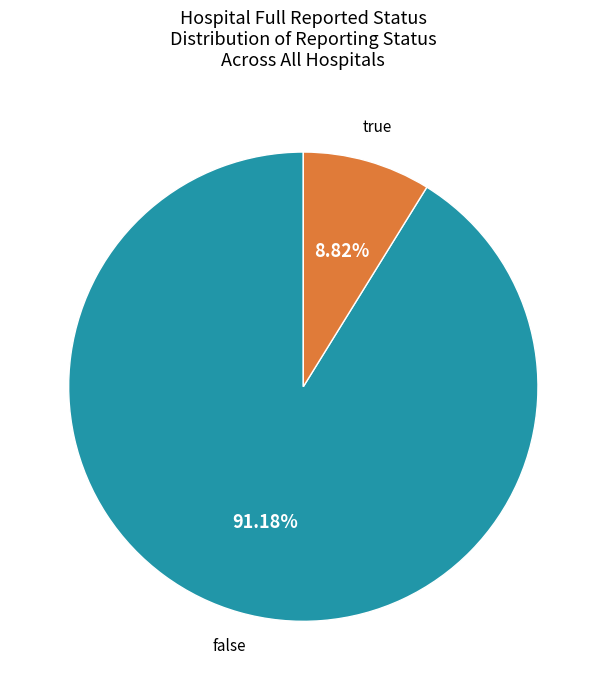

Does any single category account for the majority?

Yes